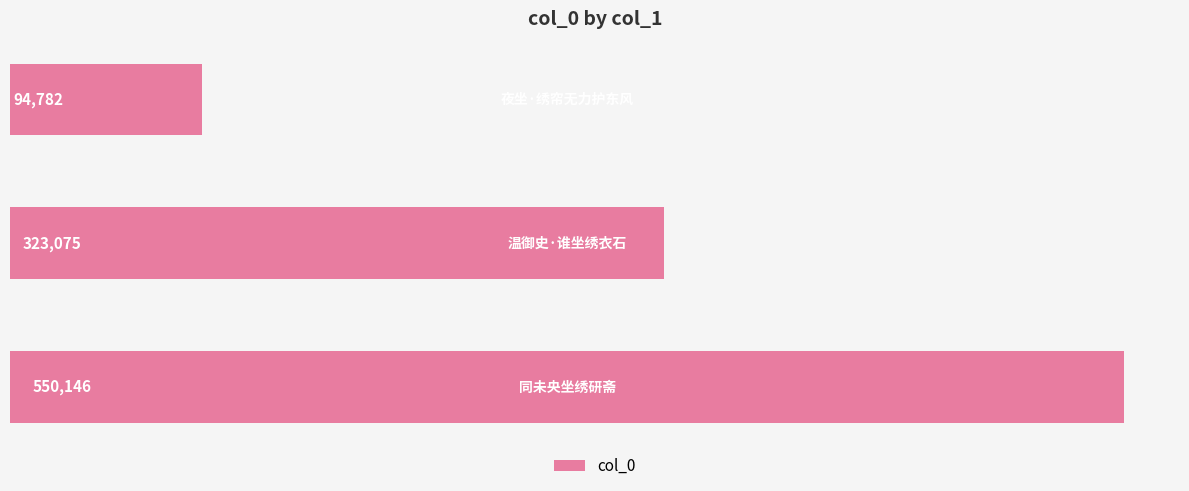

How many values are between 94782 and 550146?

3